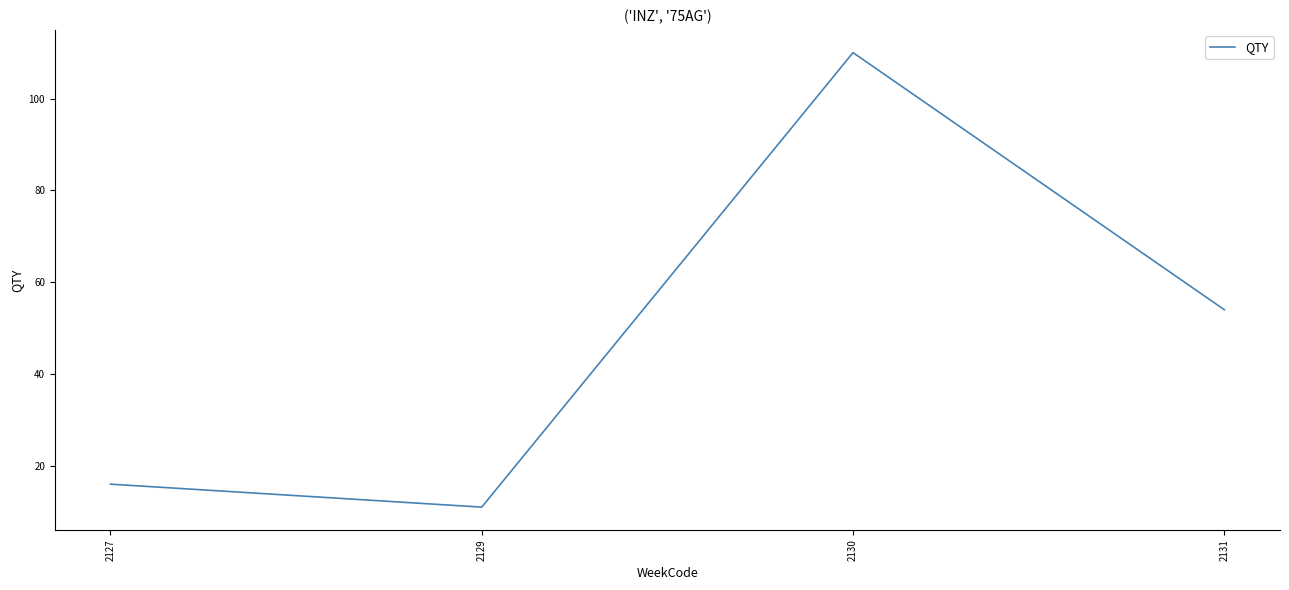

The value at 2131 is 54. True or false?

True